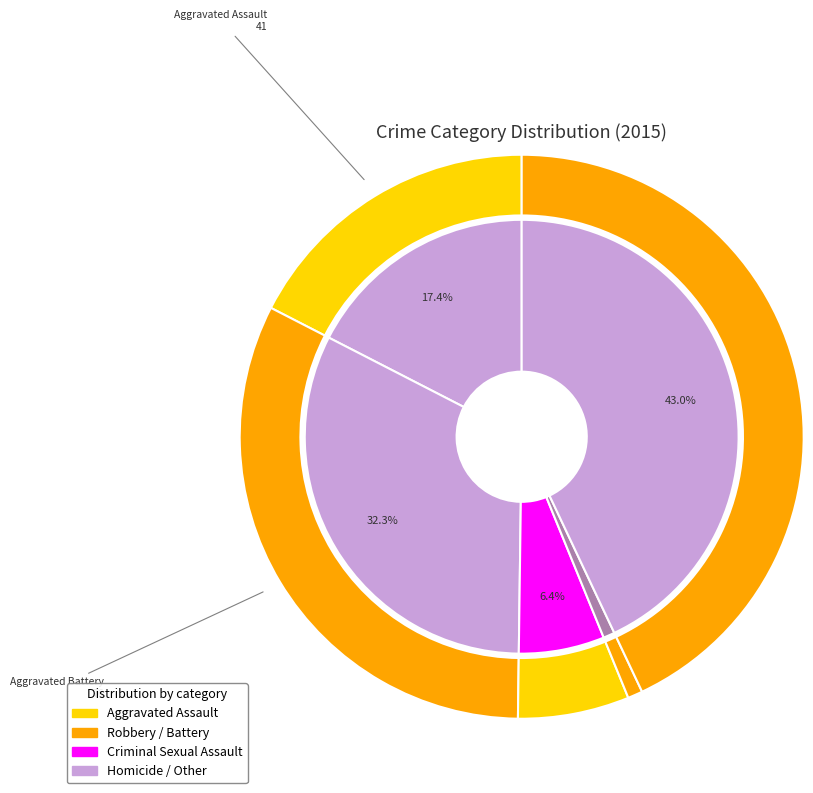

Is the sum of Criminal Sexual Assault and Robbery greater than half?

No